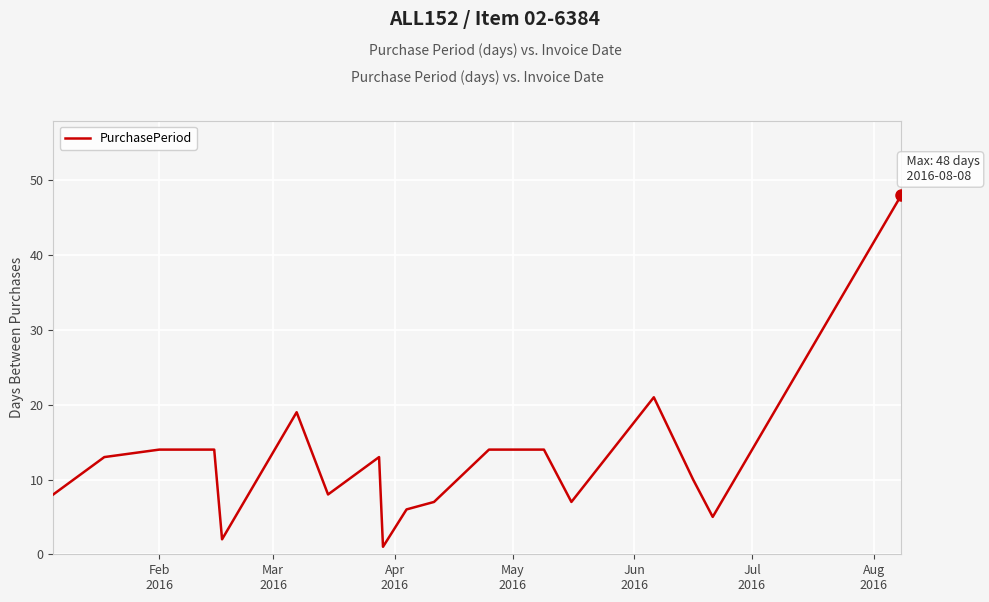

What is the difference between the maximum and minimum values?

47